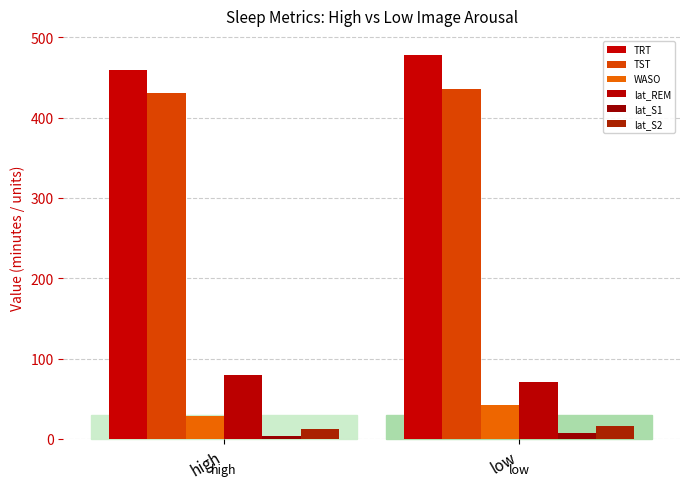

Which series has the largest total across all categories?

TRT